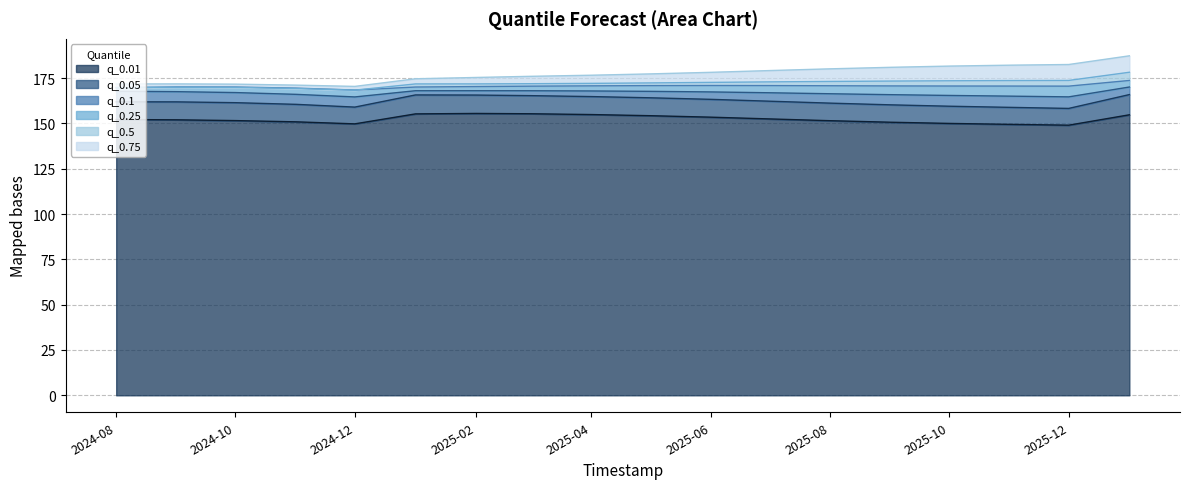

At which category is the sum across all series the highest?

2026-01-01